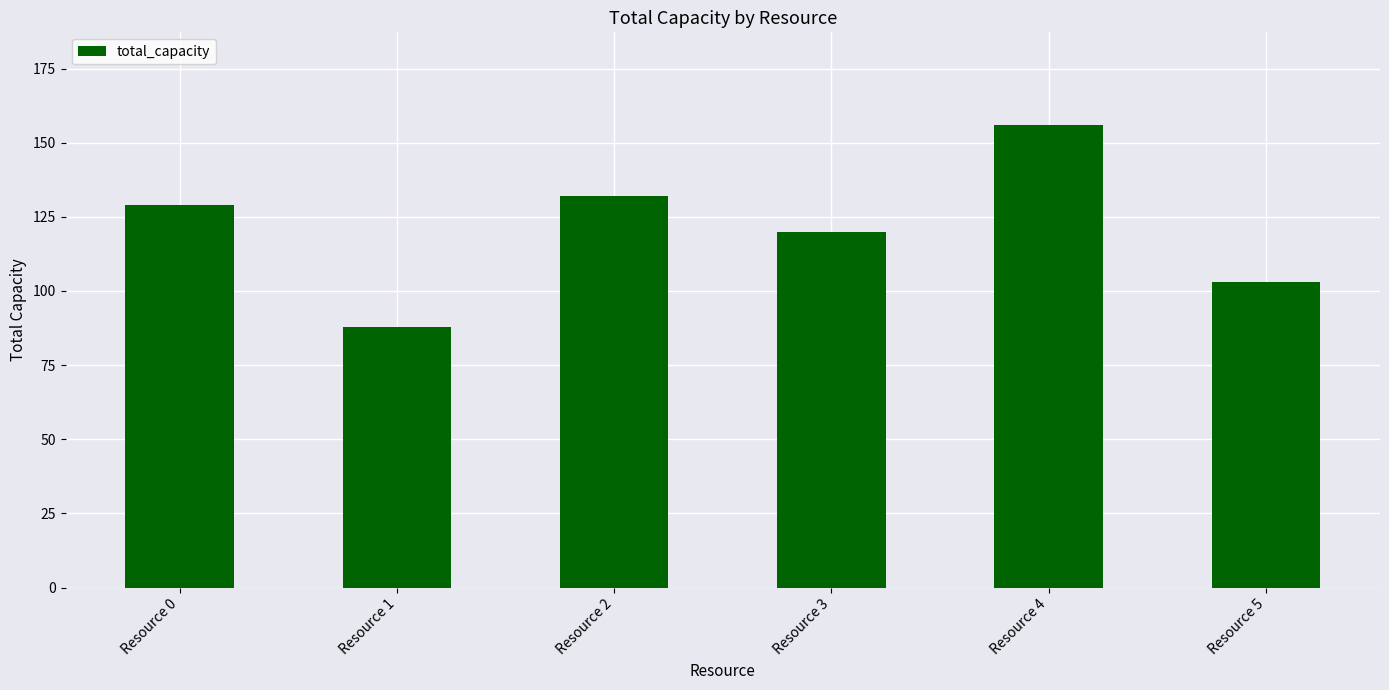

Reading right to left, what are all the values shown in this chart?

Resource 5=103	Resource 4=156	Resource 3=120	Resource 2=132	Resource 1=88	Resource 0=129